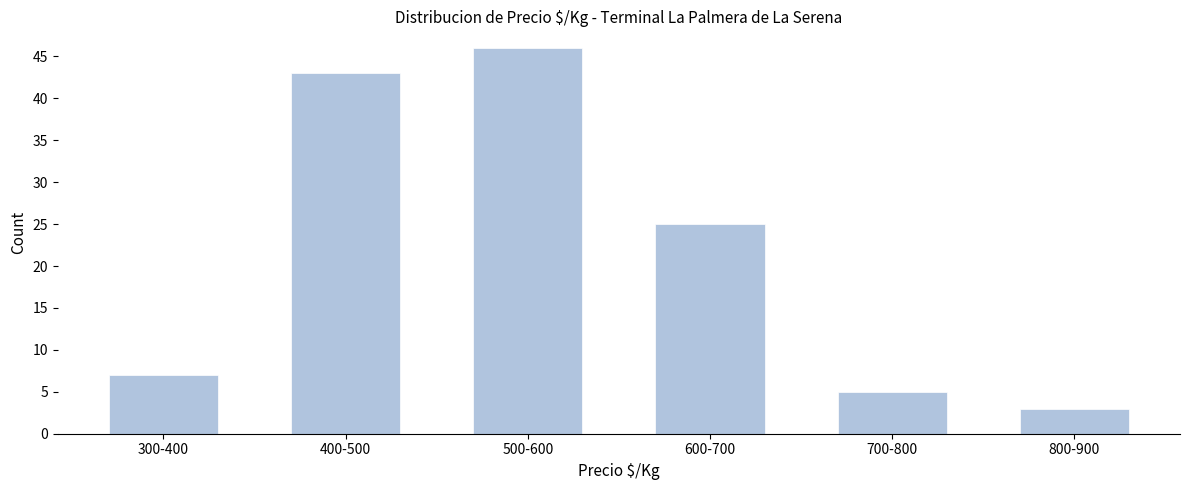

Reading left to right, extract all data points from this chart.

300-400=7	400-500=43	500-600=46	600-700=25	700-800=5	800-900=3